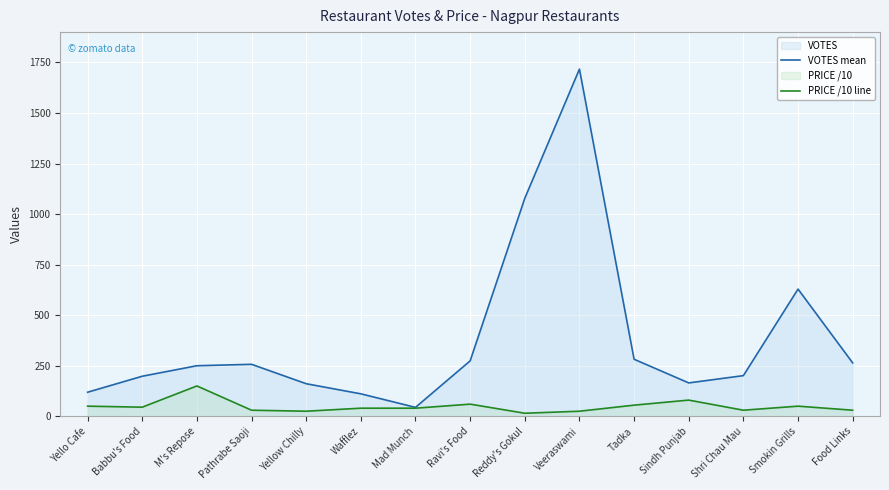

Rank the series by their average value, from highest to lowest.

VOTES mean, PRICE /10 line